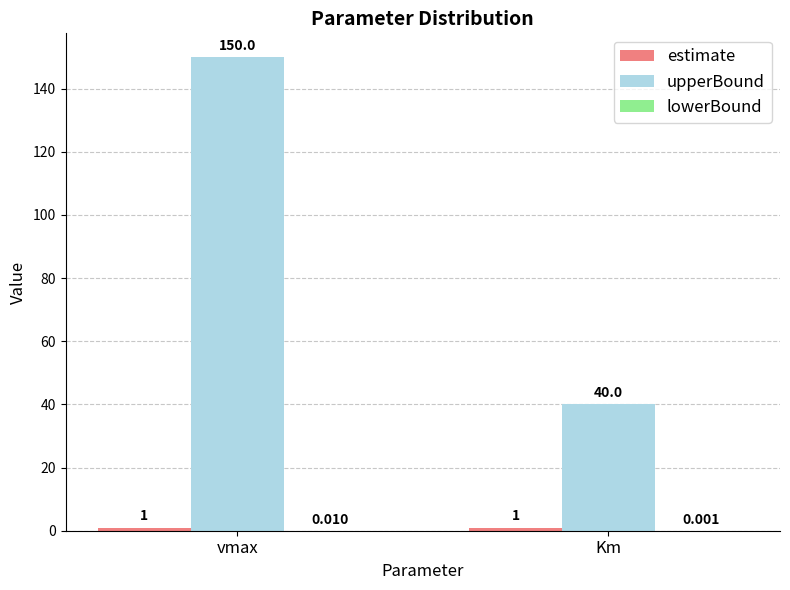

Which series changed the most between vmax and Km?

upperBound